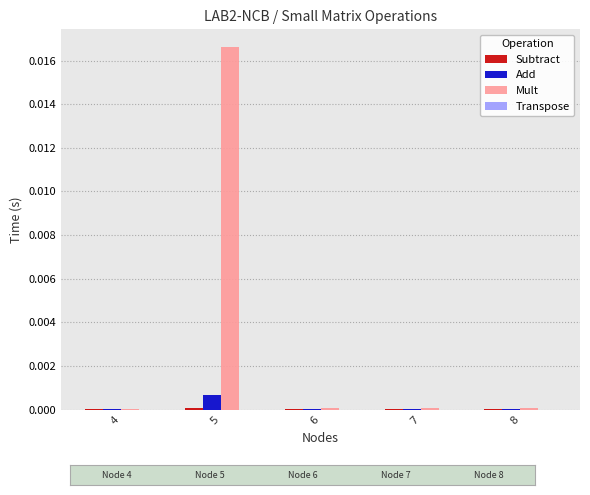

Which series has the largest total across all categories?

Mult